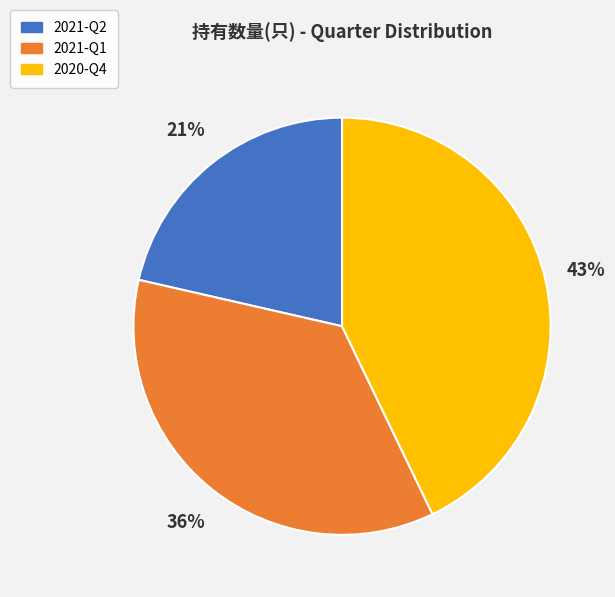

Is 2021-Q1 the majority of the pie?

No